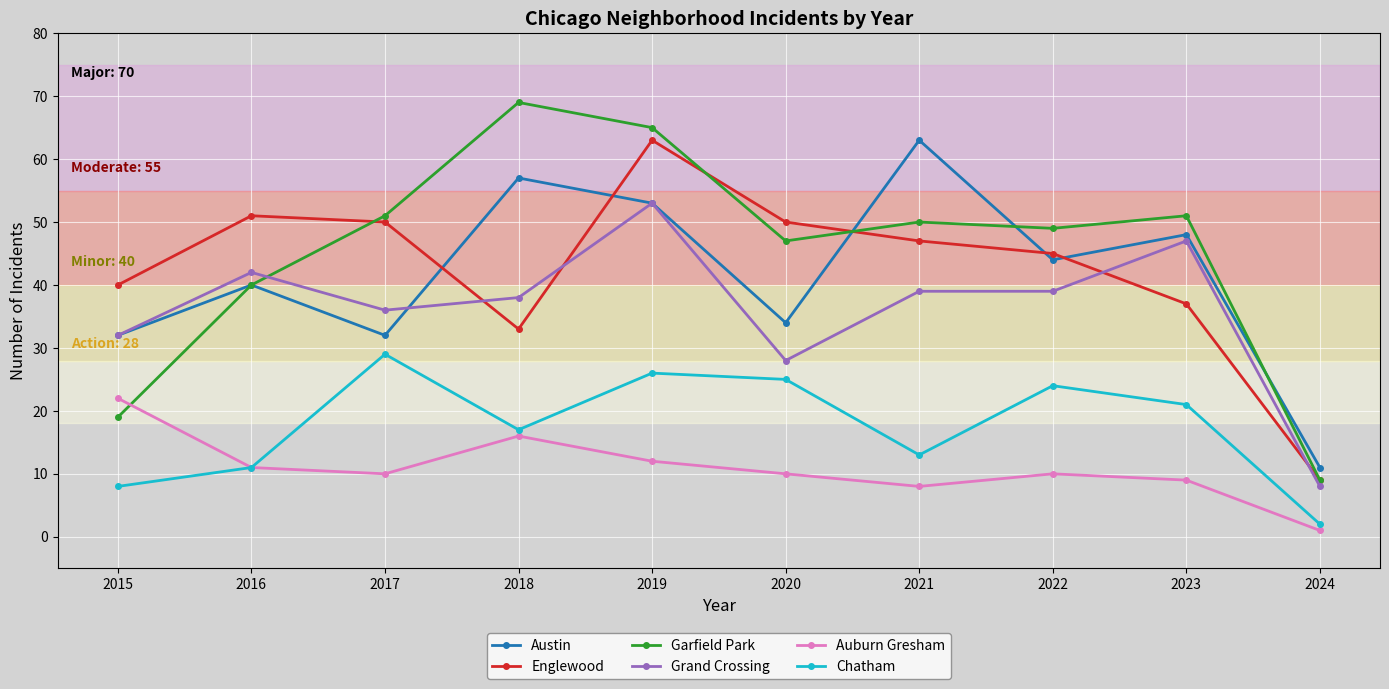

At how many categories does at least one series exceed 18?

9